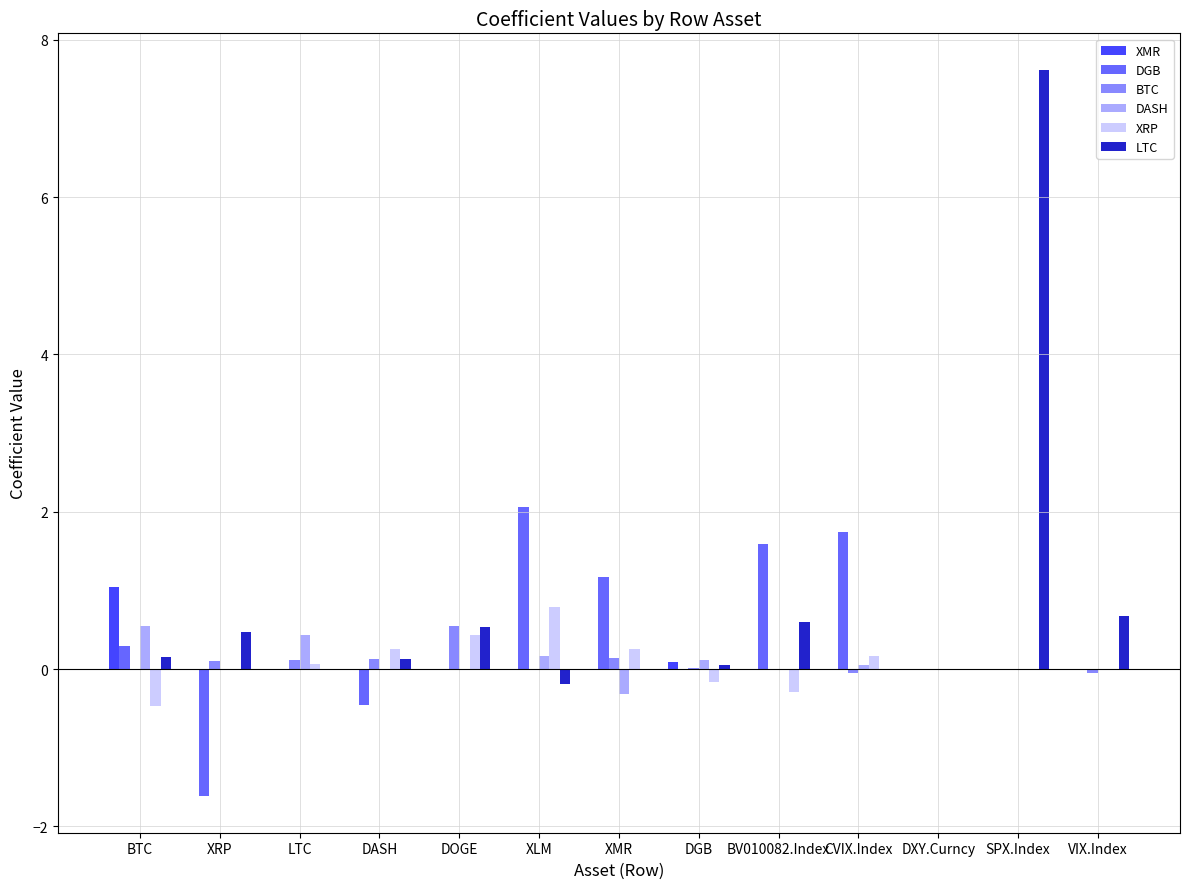

At which category does the chart reach its peak across all series?

SPX.Index